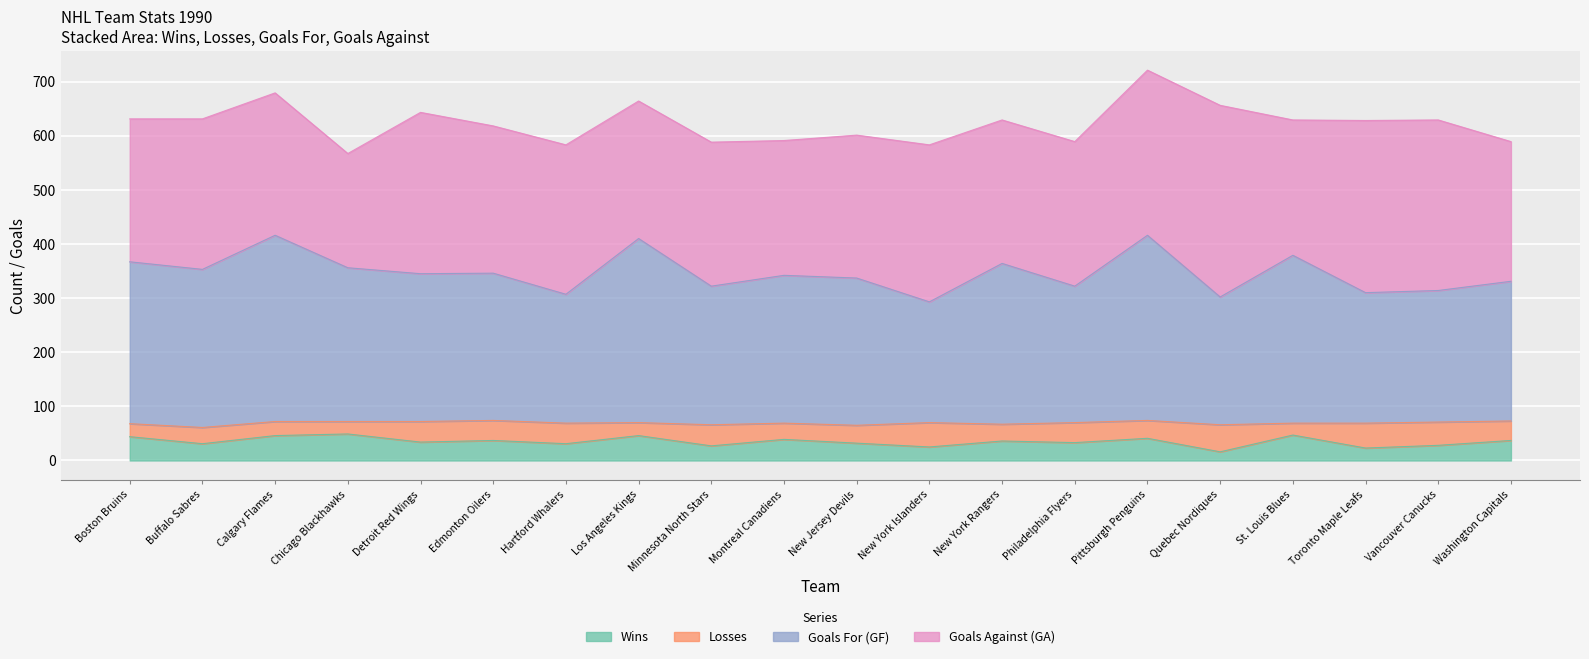

The value of Wins at Los Angeles Kings is 46. True or false?

True